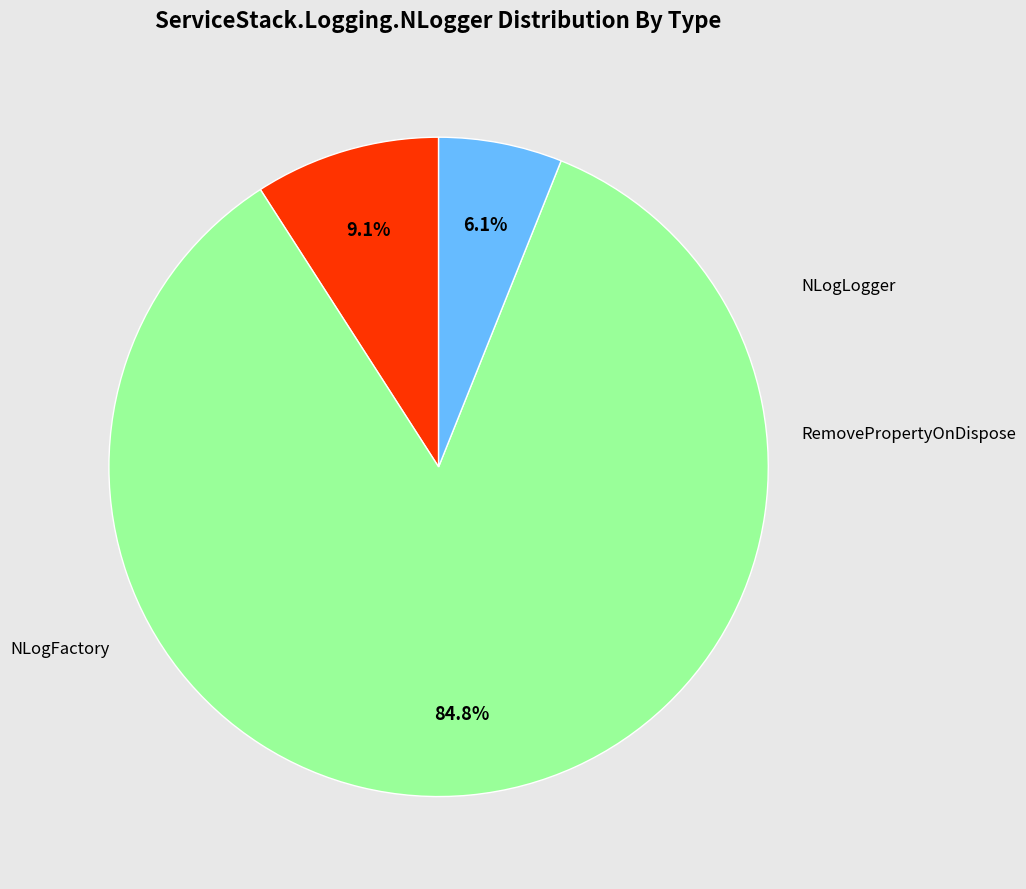

To the nearest percent, what is the difference between the NLogLogger and NLogFactory slice percentages?

76%